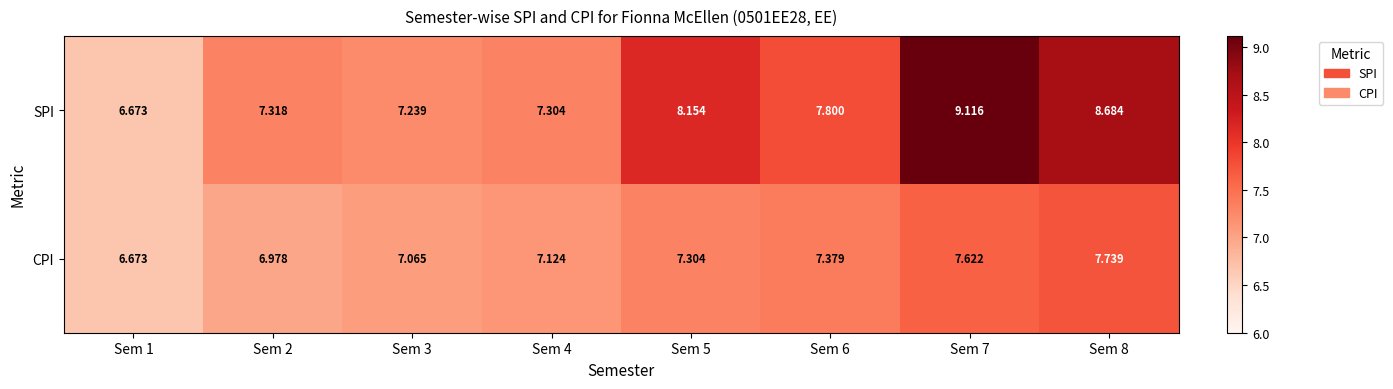

Rank the series by their maximum value, from lowest to highest.

CPI, SPI